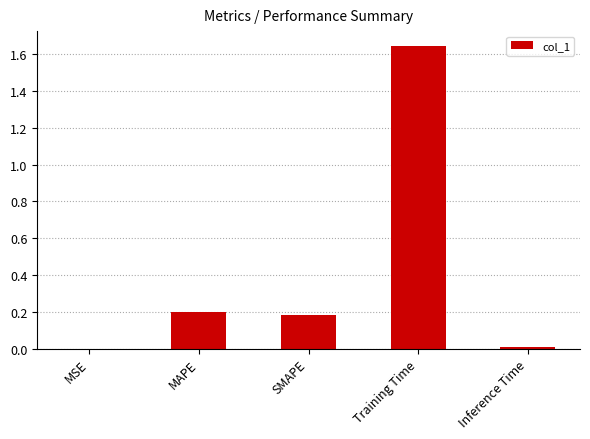

Which category has the highest value across all series?

Training Time